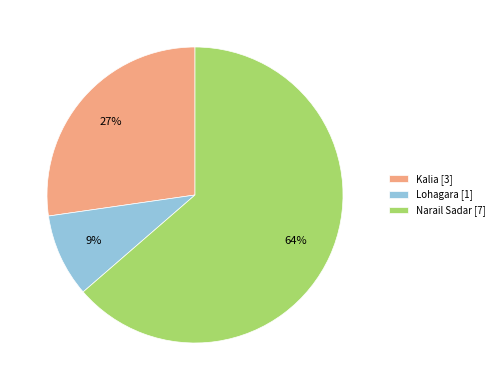

True or false: Kalia accounts for 33% of the total.

False